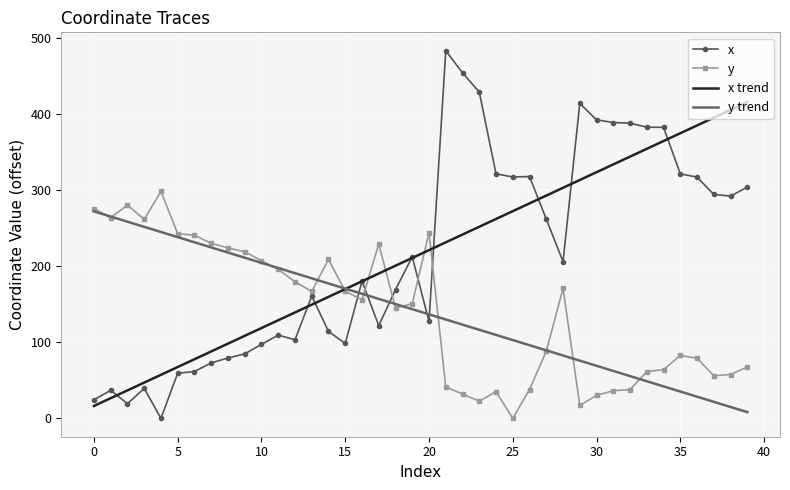

At how many categories does at least one series exceed 204?

34